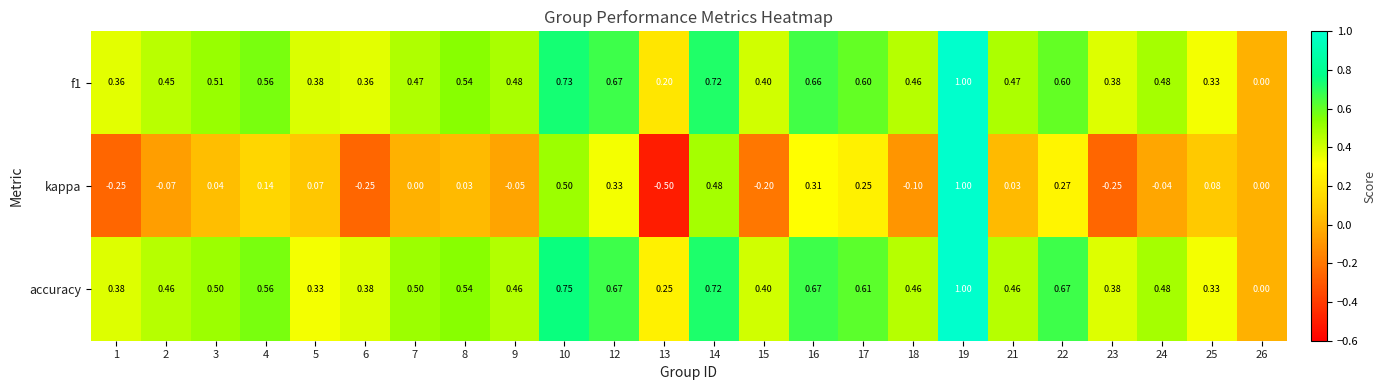

At which category does the chart reach its minimum across all series?

13